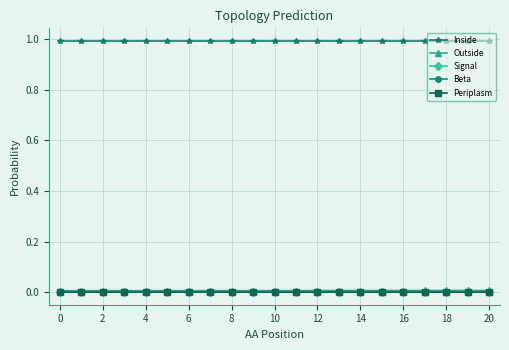

How many lines are shown in the chart?

5